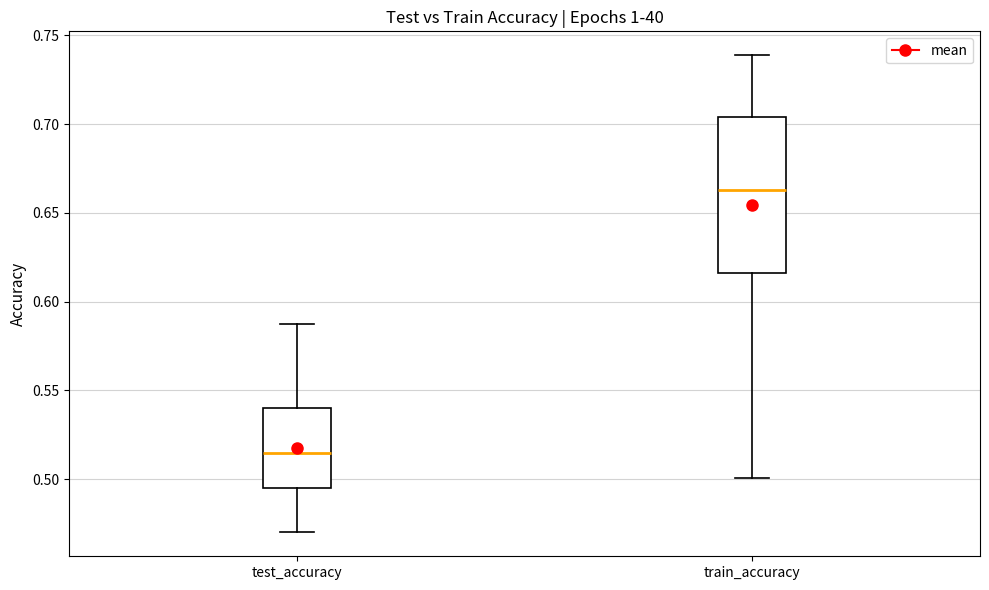

Which box has the lowest median line?

test_accuracy